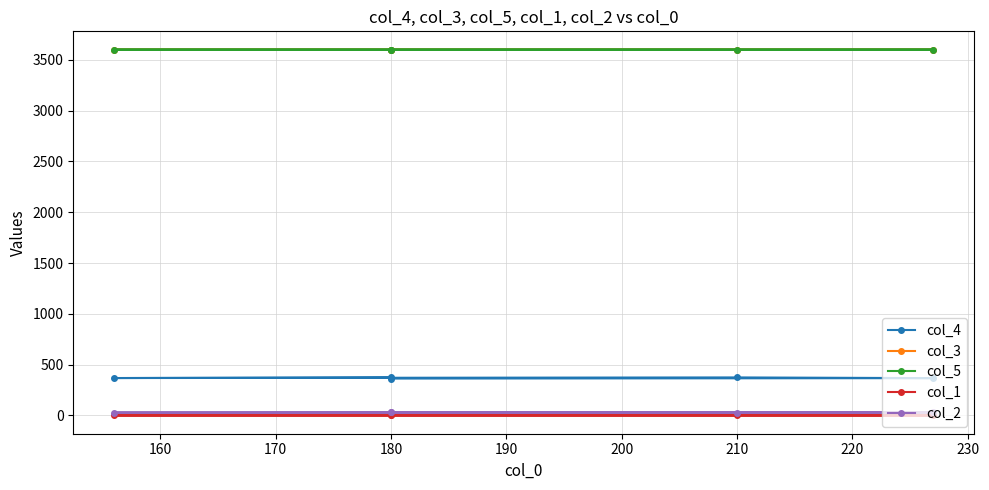

Between 160 and 170, which series saw the biggest shift?

col_4